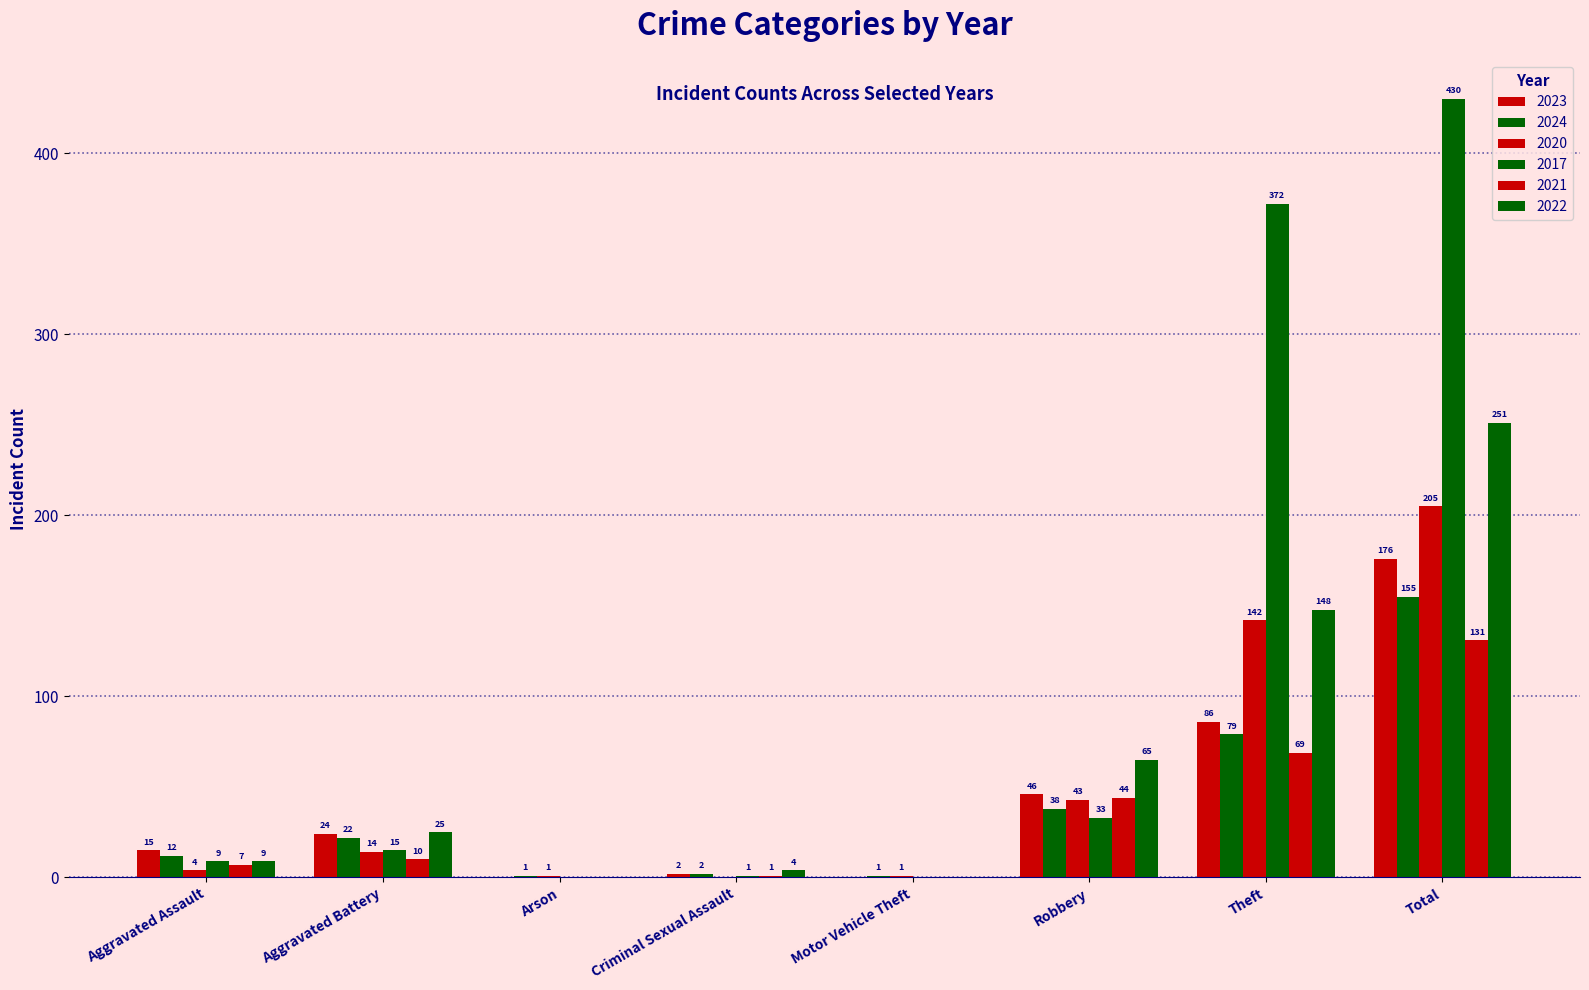

Between Robbery and Theft, which is larger?

Theft